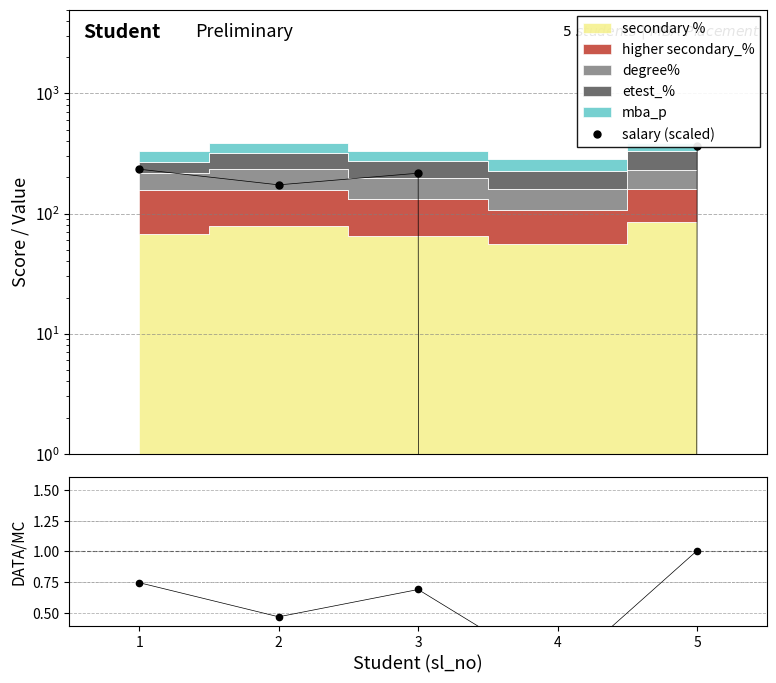

True or false: salary/stack ratio and salary (scaled) intersect in this chart.

False